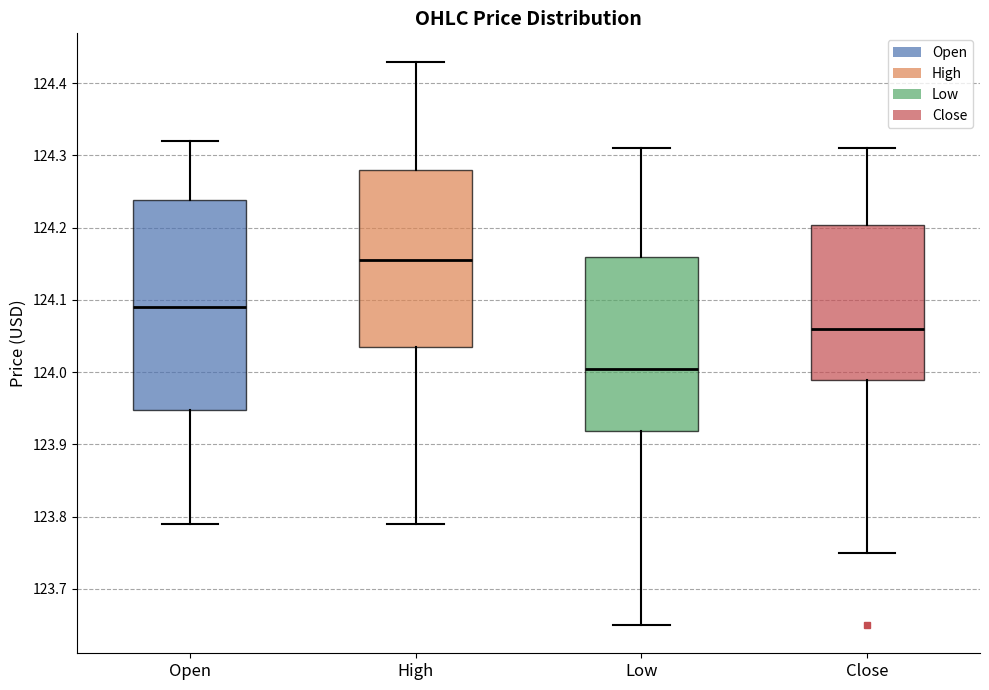

Reading left to right, read every box against the y-axis: the position of its median line, the range the box covers, and the ends of its whiskers. The values are not printed on the chart, so give them approximately, as read against the axis.

Open: median 124.09, box 123.95 to 124.24, whiskers 123.79 to 124.32
High: median 124.16, box 124.04 to 124.28, whiskers 123.79 to 124.43
Low: median 124.01, box 123.92 to 124.16, whiskers 123.65 to 124.31
Close: median 124.06, box 123.99 to 124.20, whiskers 123.75 to 124.31